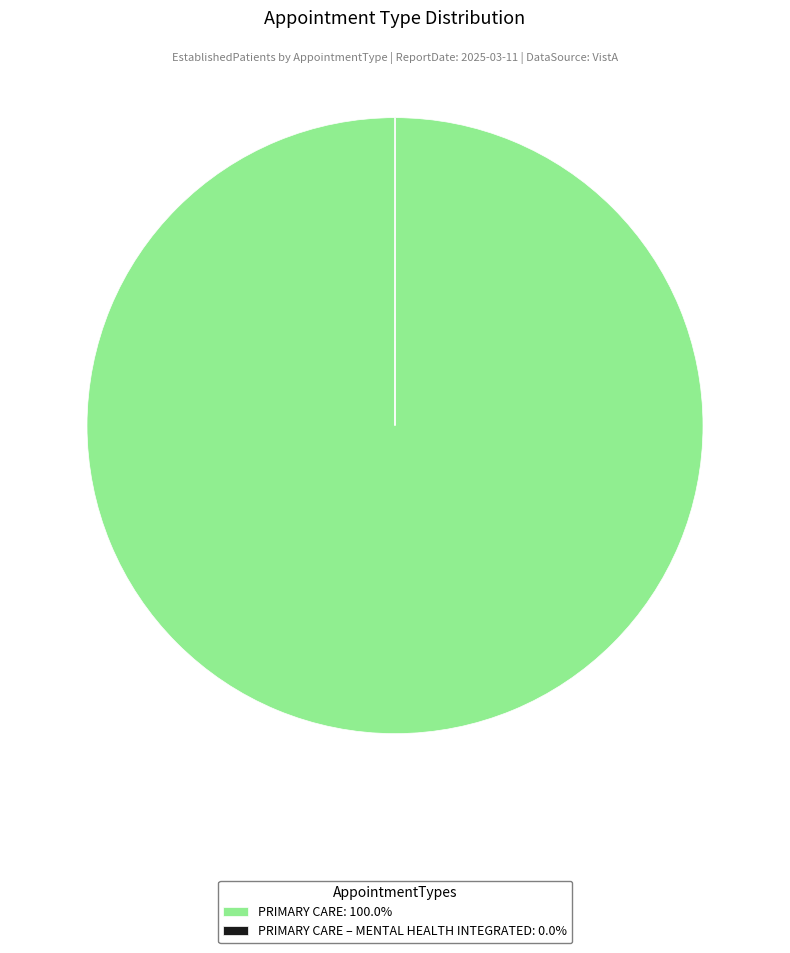

Is there any slice that represents more than half of the pie?

Yes